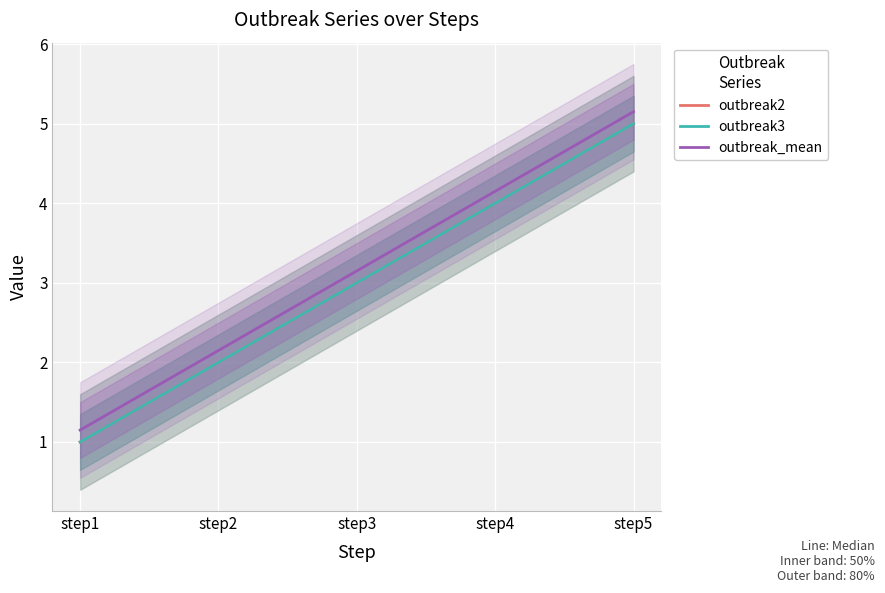

Is the value of outbreak3 at step4 greater than the value of outbreak_mean at step3?

Yes